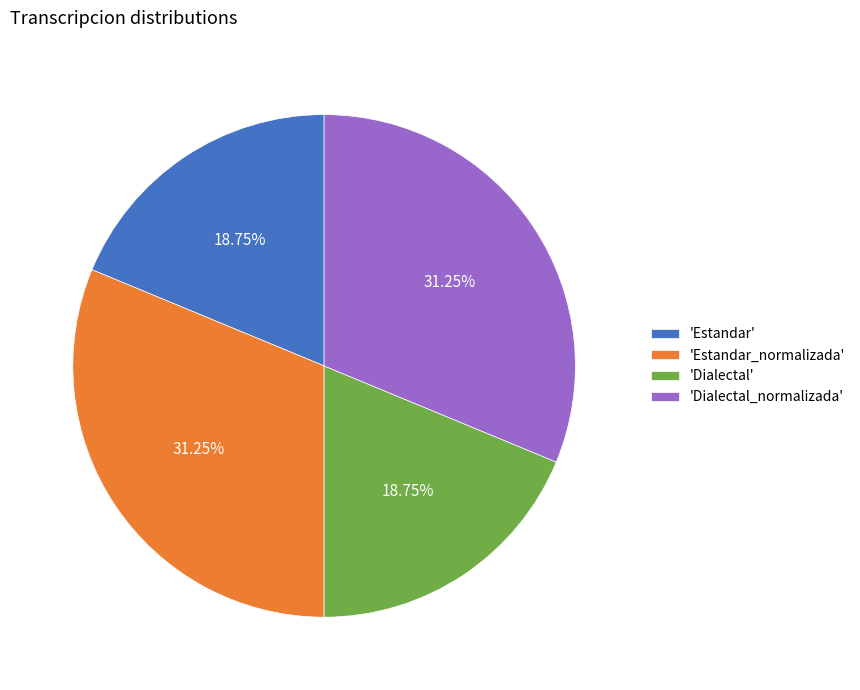

Between 'Dialectal' and 'Dialectal_normalizada', which is larger?

'Dialectal_normalizada'